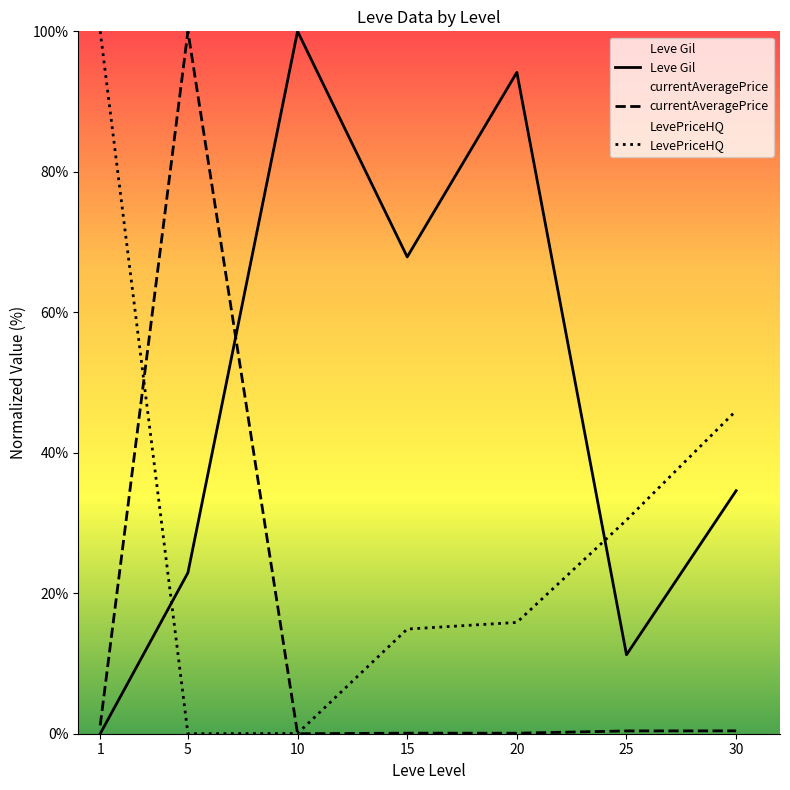

Reading left to right, transcribe all the data shown in this chart.

Leve Gil: 1=0.0	5=22.9	10=100.0	15=67.9	20=94.2	25=11.2	30=34.6
currentAveragePrice: 1=1.2	5=100.0	10=0.0	15=0.1	20=0.1	25=0.4	30=0.4
LevePriceHQ: 1=100.0	5=0.0	10=0.0	15=14.9	20=15.8	25=30.4	30=46.0